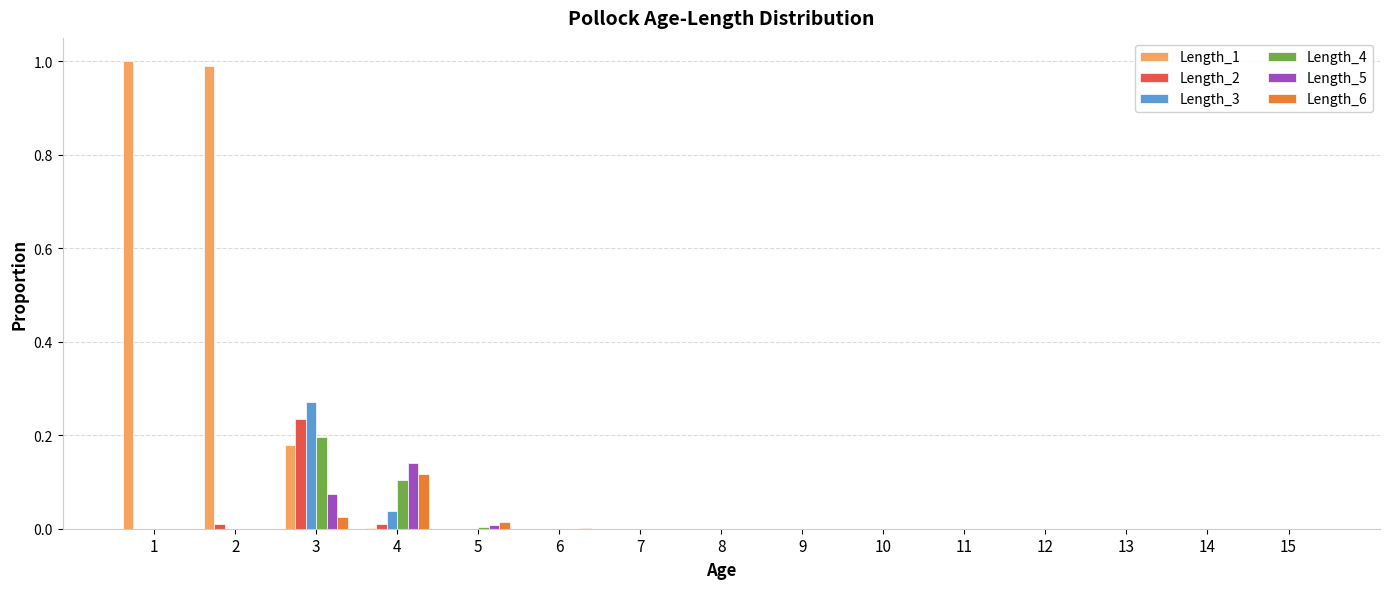

How many data points does each series have?

15